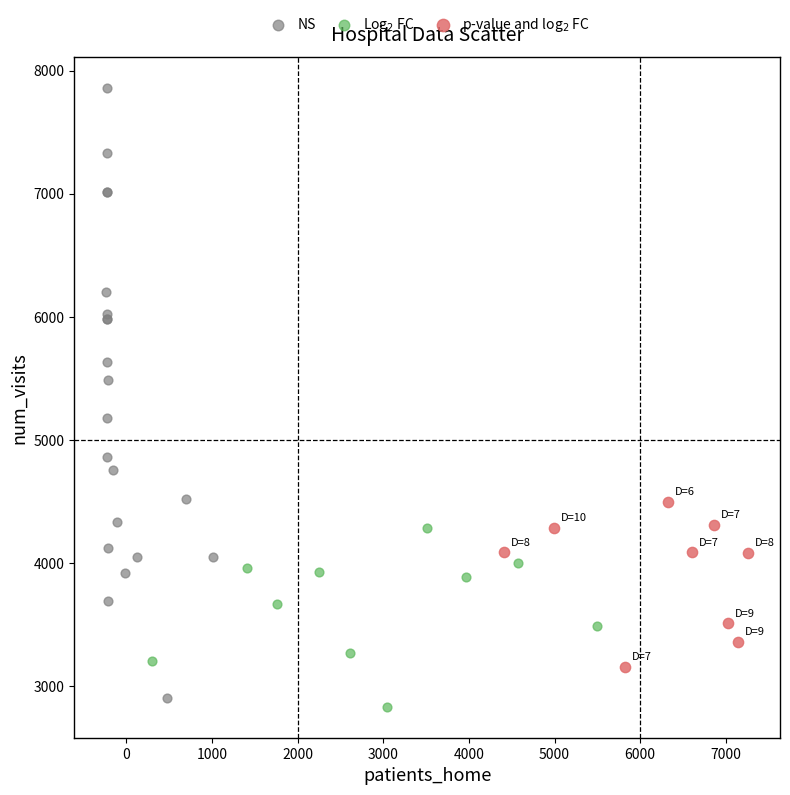

What are all the series names shown in the legend?

NS, Log$_2$ FC, p-value and log$_2$ FC